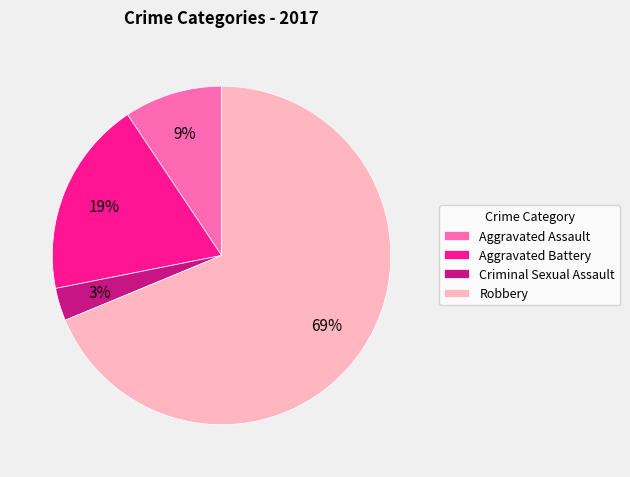

What percentage is the Aggravated Battery slice, to the nearest percent?

19%